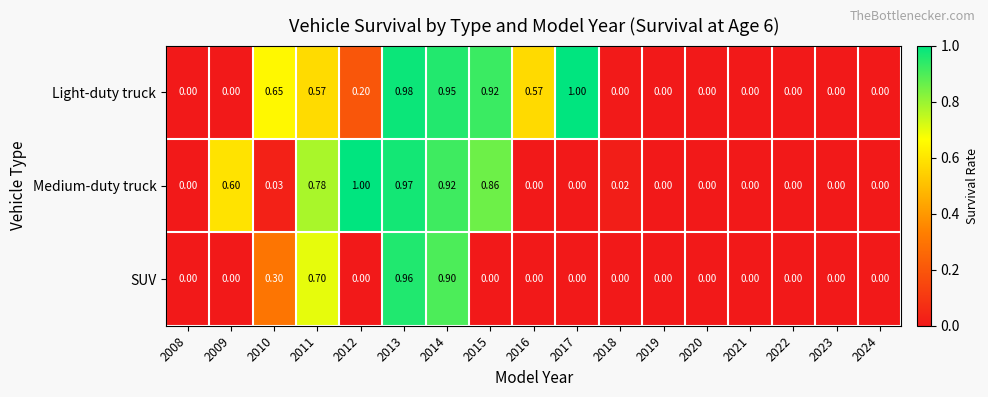

Which series has the largest total across all categories?

Light-duty truck